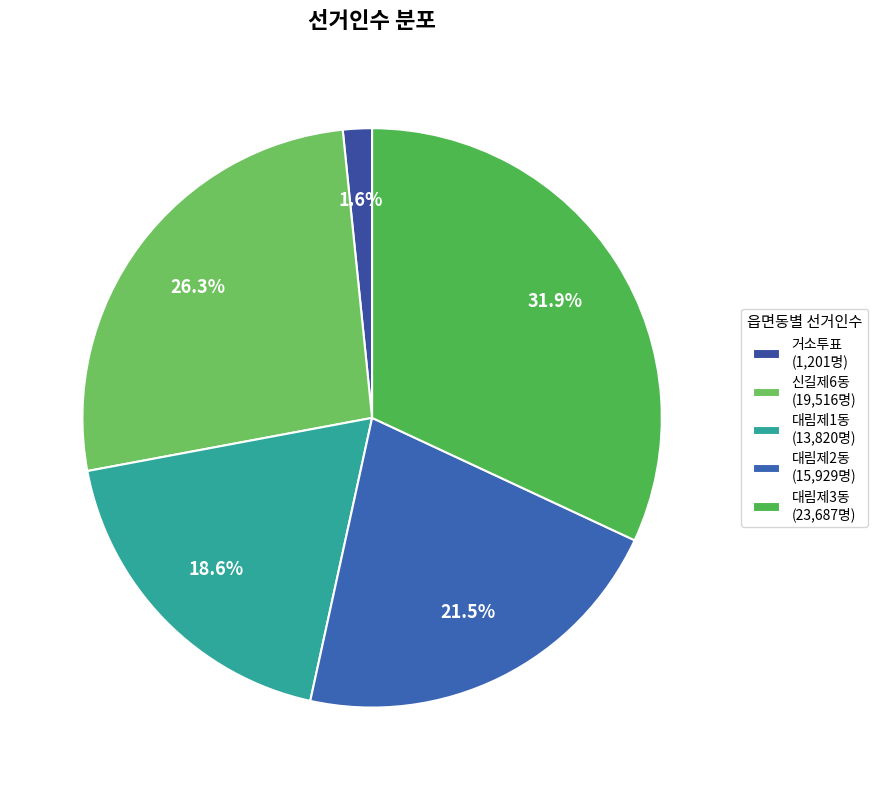

Does any single category account for the majority?

No